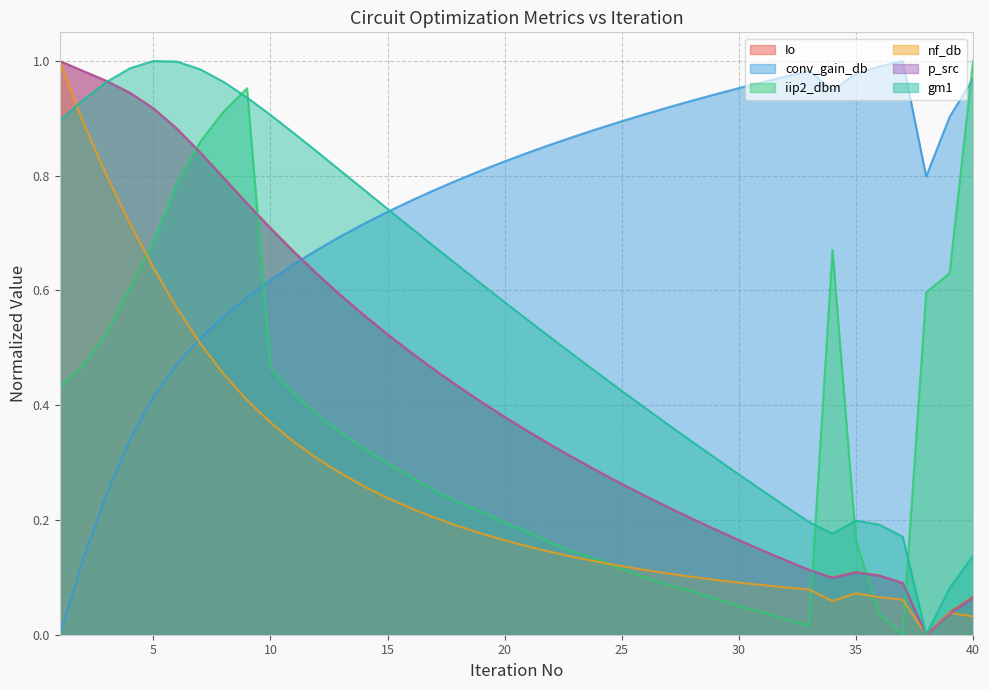

Where do conv_gain_db and nf_db first cross each other?

6 and 7